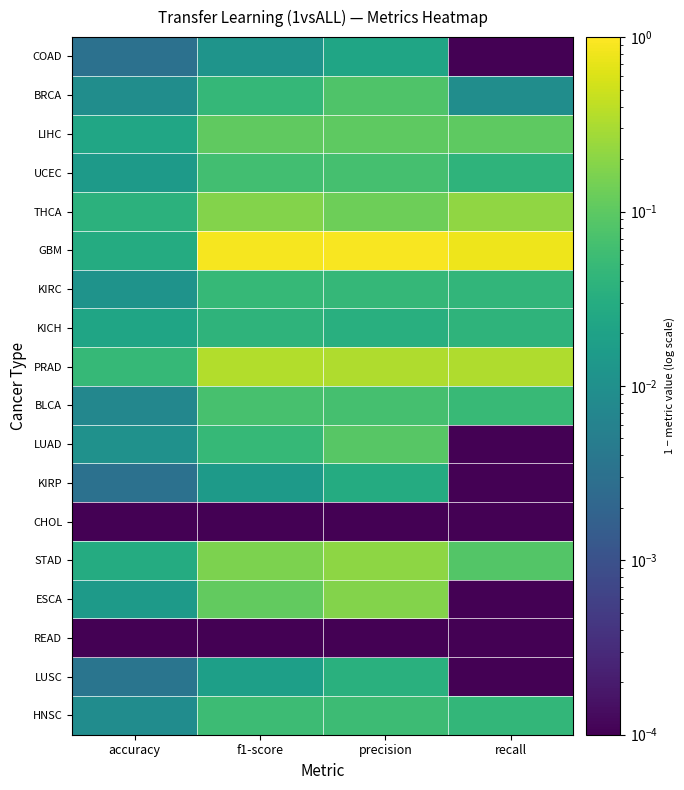

What is the difference between the highest and lowest values at recall?

0.8